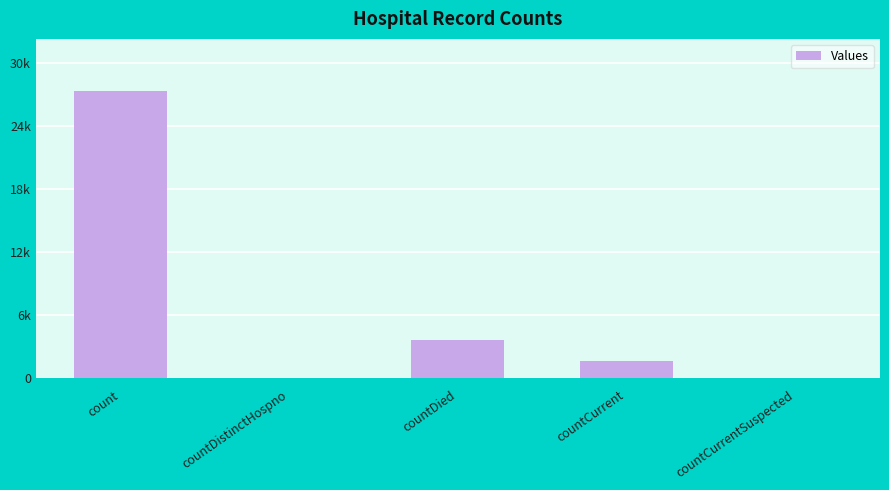

What position from the left is countDied?

3